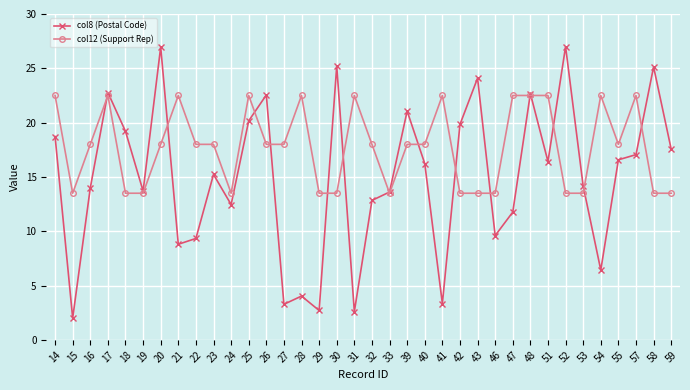

Between 28 and 52, which series saw the biggest shift?

col8 (Postal Code)